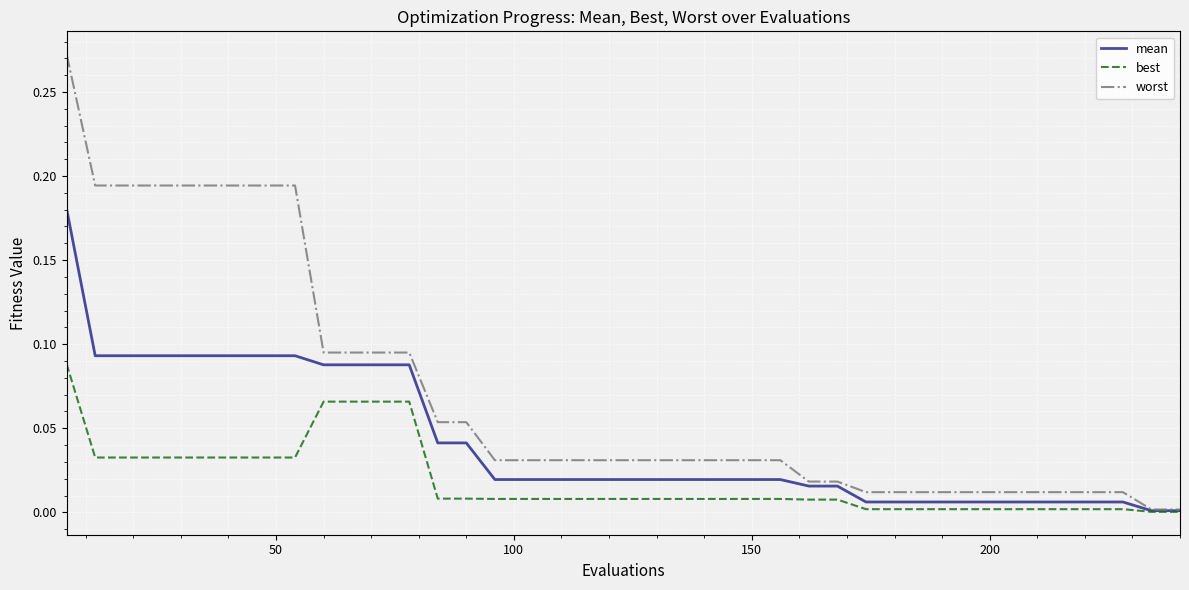

Which series has the largest range (max minus min)?

worst